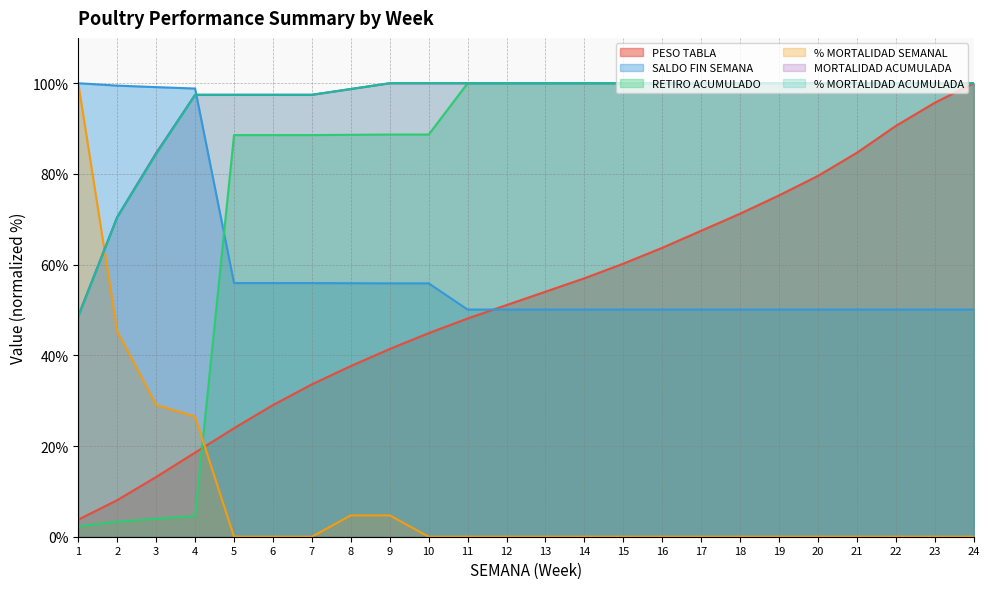

How many lines are shown in the chart?

6